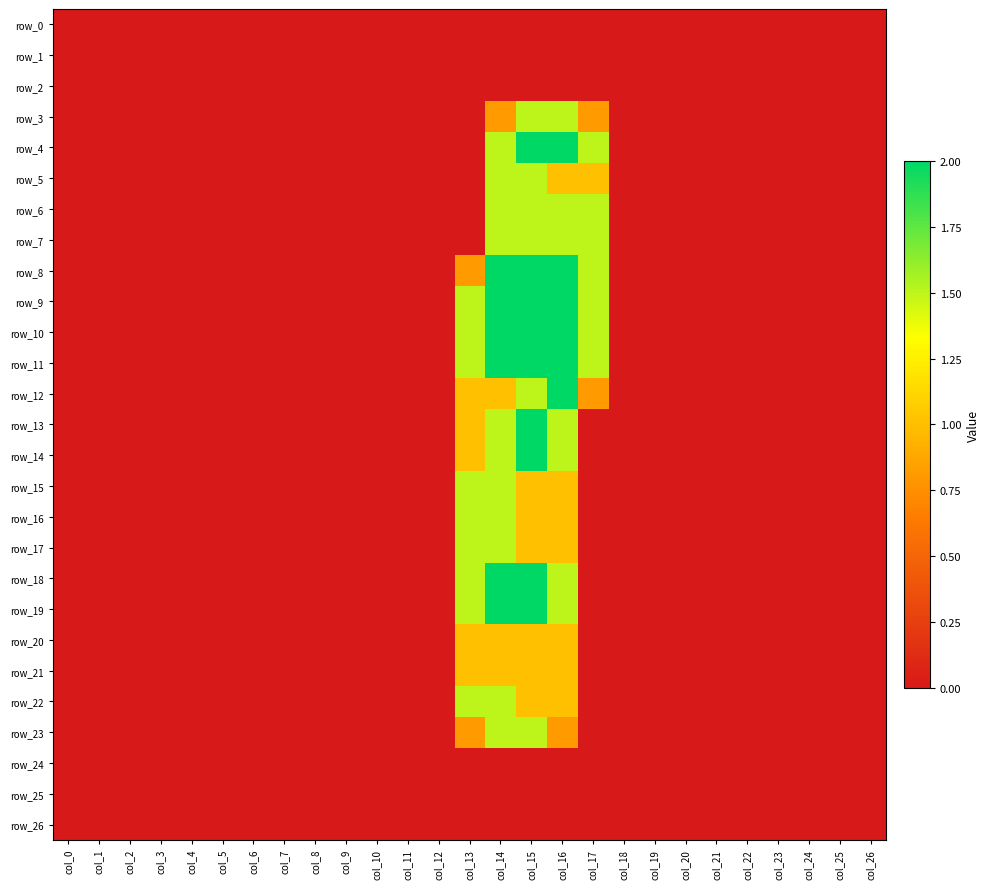

The value of row_5 at col_4 is 0.0. True or false?

True